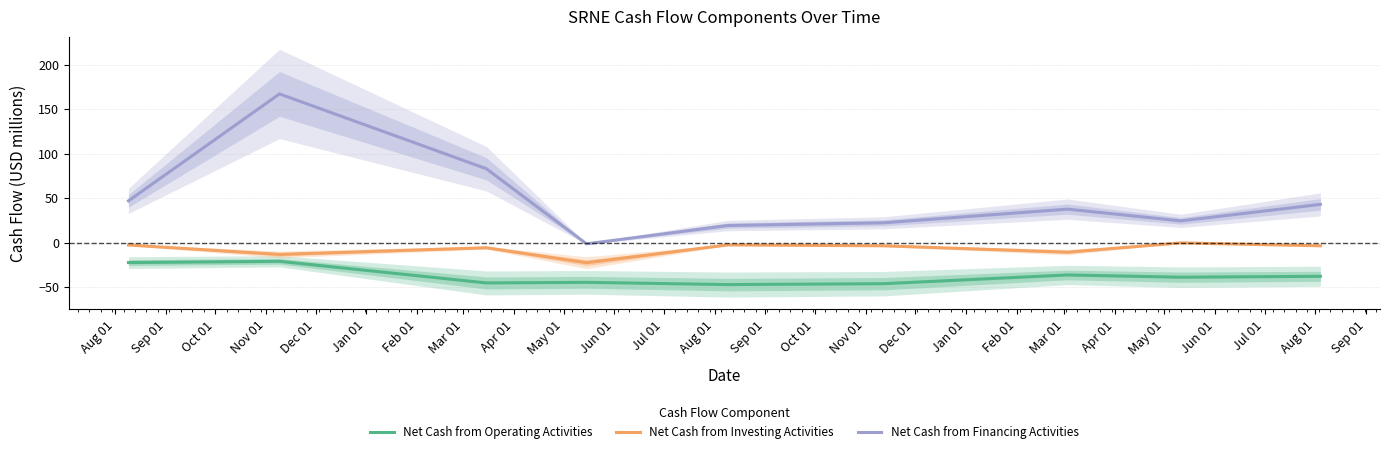

True or false: Net Cash from Investing Activities and Net Cash from Operating Activities cross at least once.

False